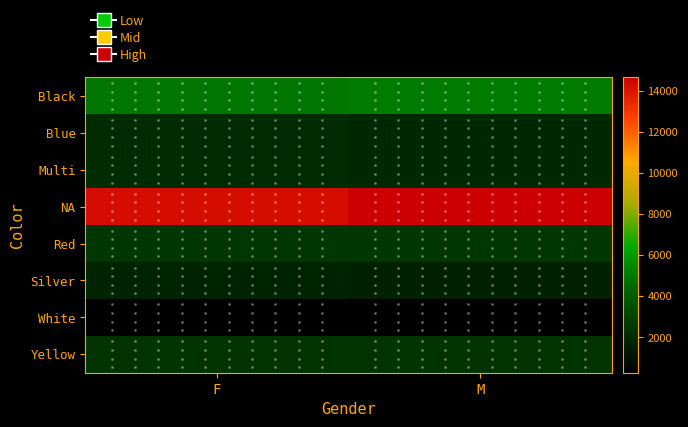

List the series in order of their peak value, lowest first.

White, Silver, Multi, Blue, Yellow, Red, Black, NA